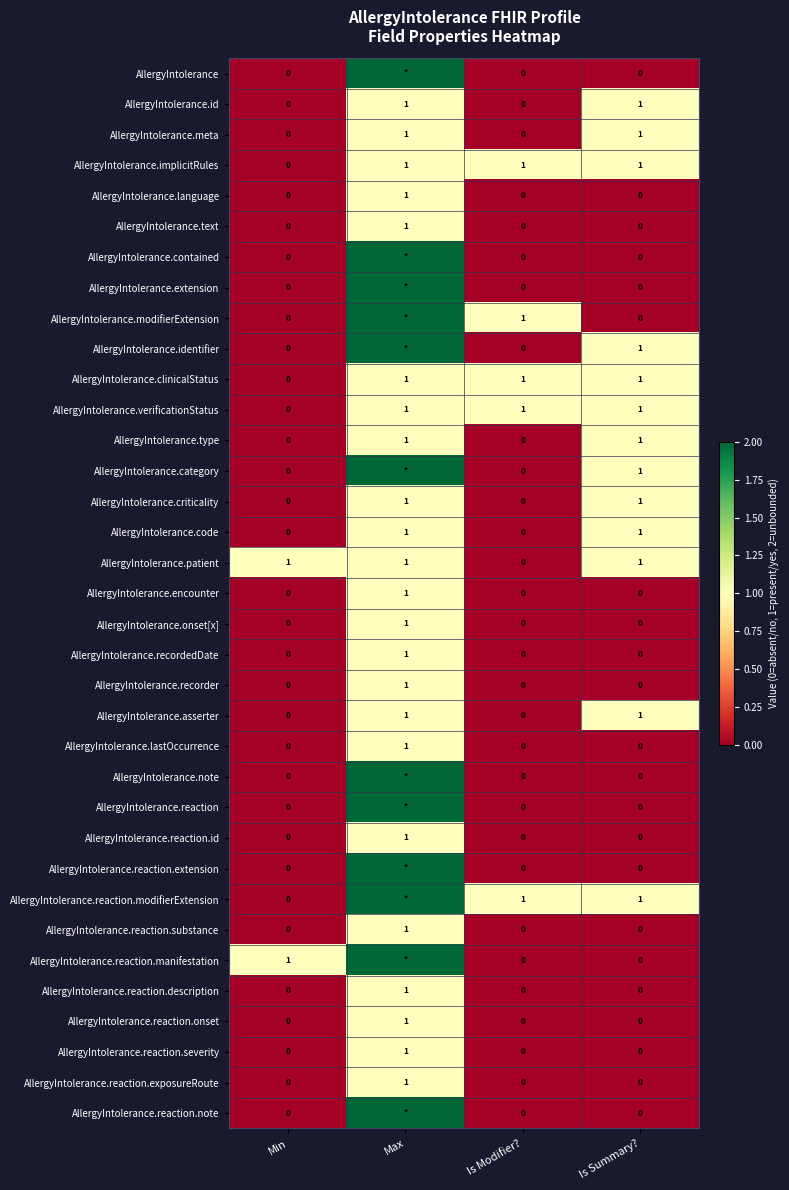

What is the total value across all series at Is Modifier??

5